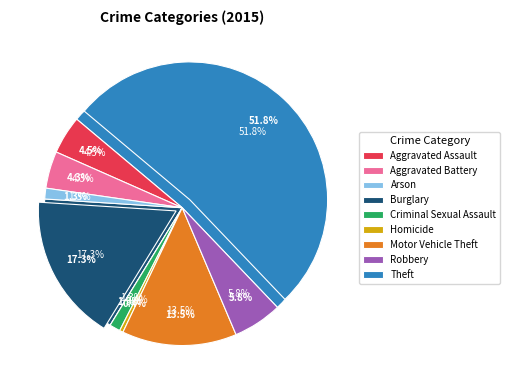

What portion of the pie excludes Motor Vehicle Theft?

86.5%